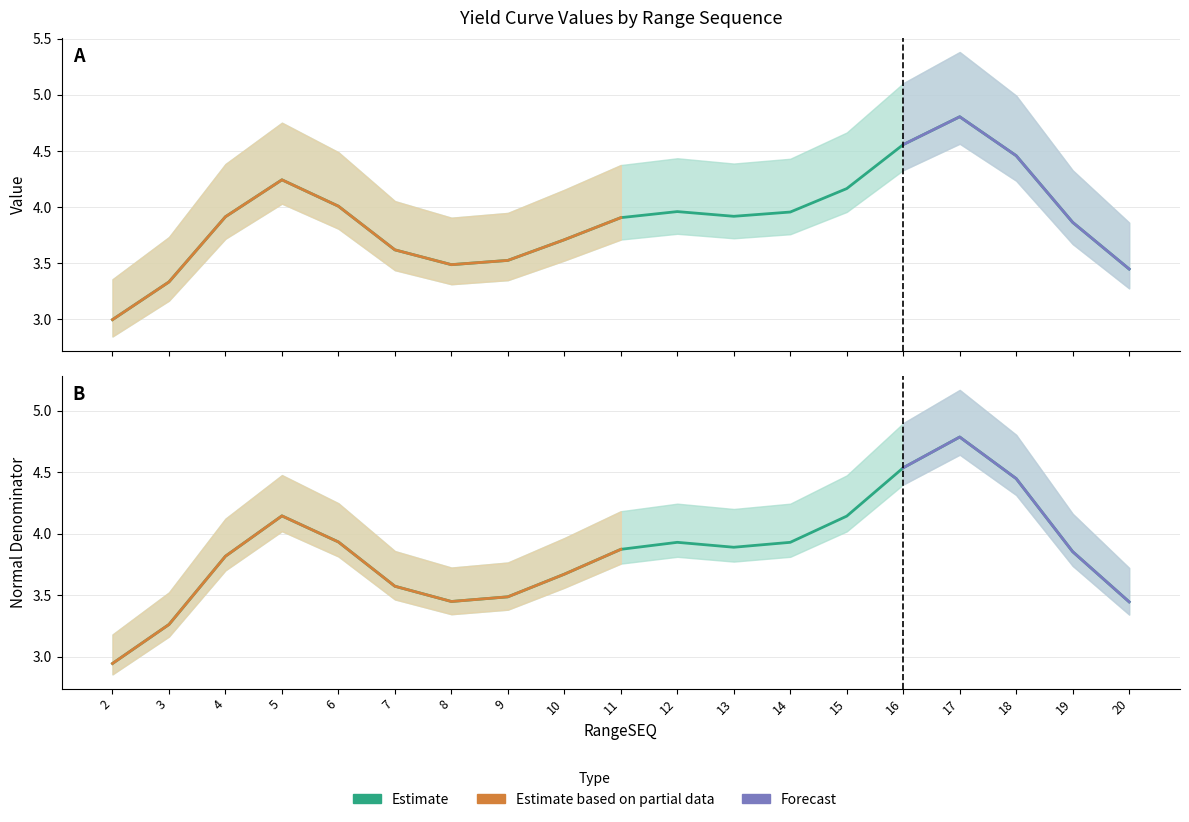

Where is Normal_Denominator nearest to the value 3?

2